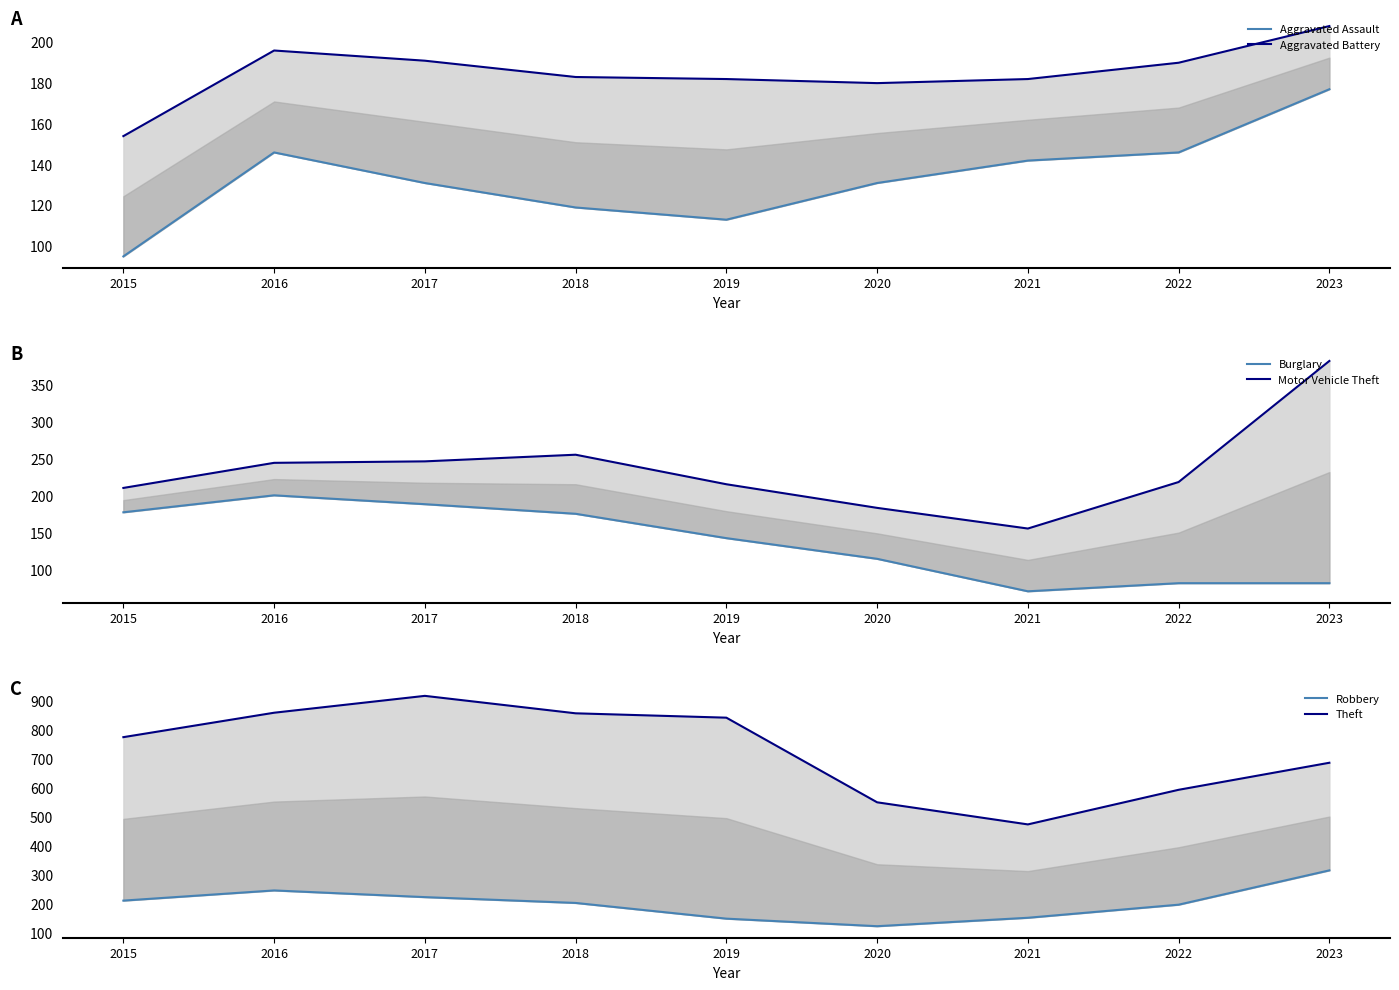

Which category has the lowest value in the Theft series?

2021